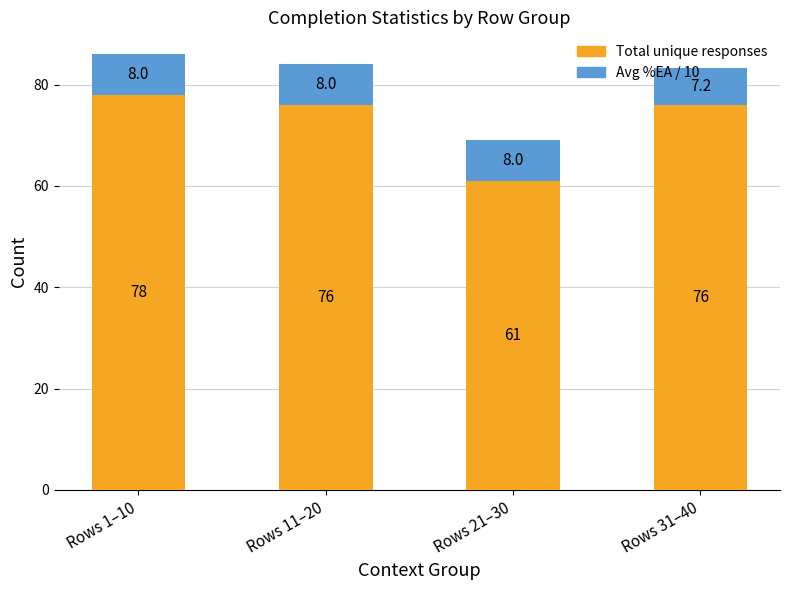

True or false: Total unique responses has a value of 36.0 at Rows 11–20.

False